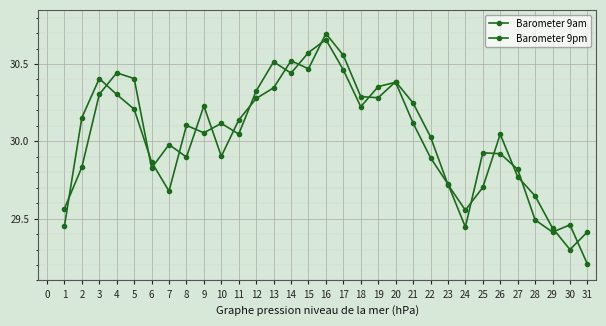

What is the difference between the maximum and minimum values in the Barometer 9pm series?

1.5